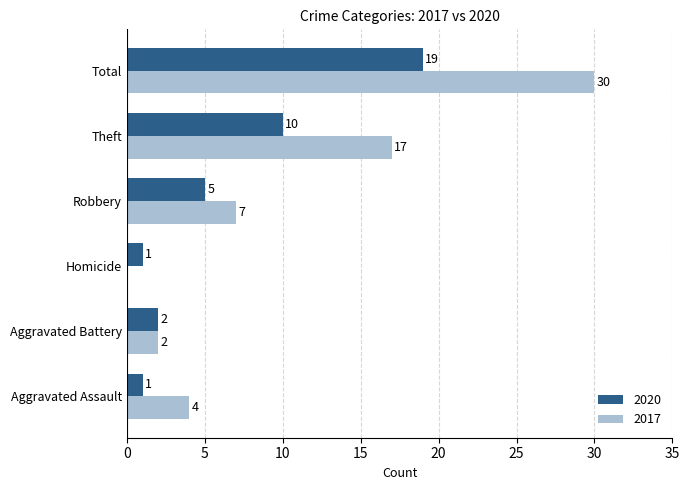

Which series has the widest spread of values?

2017